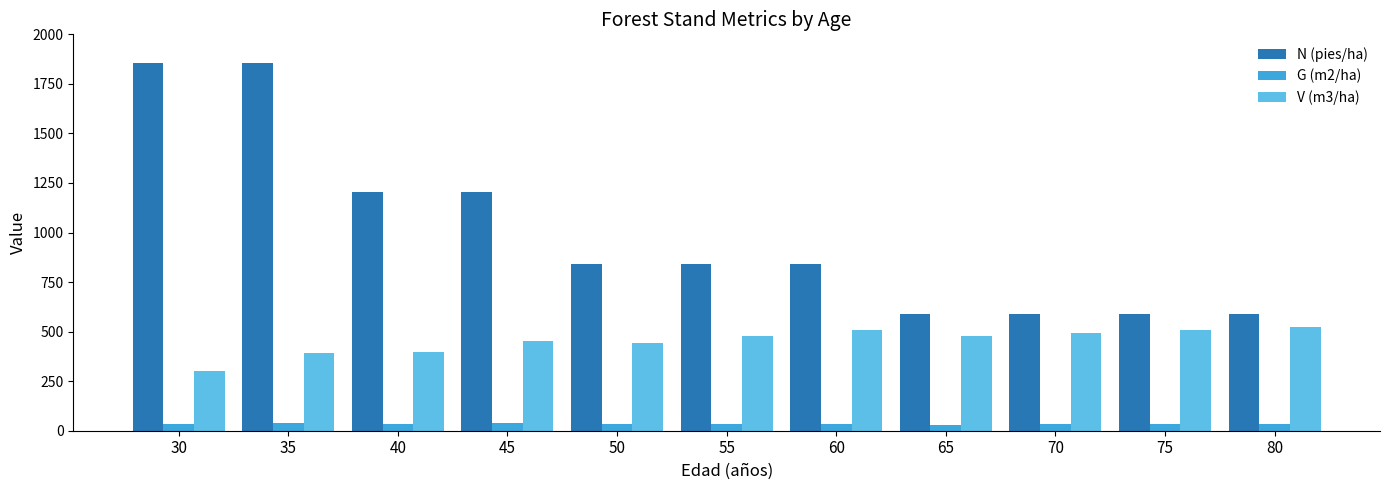

How many groups of bars are there?

11